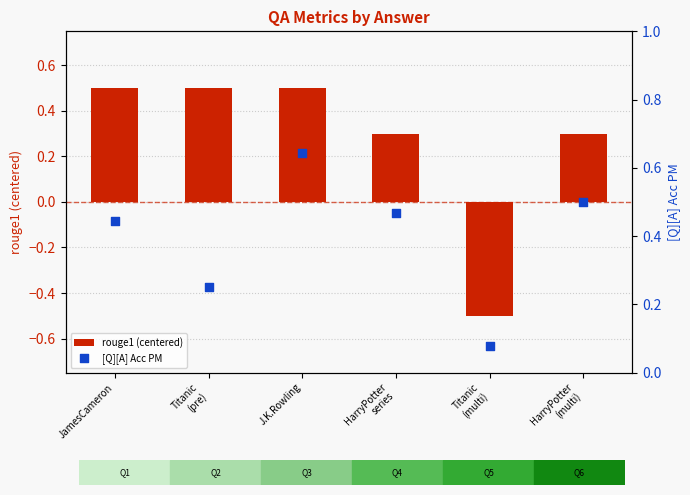

At how many categories does at least one series exceed 0?

6